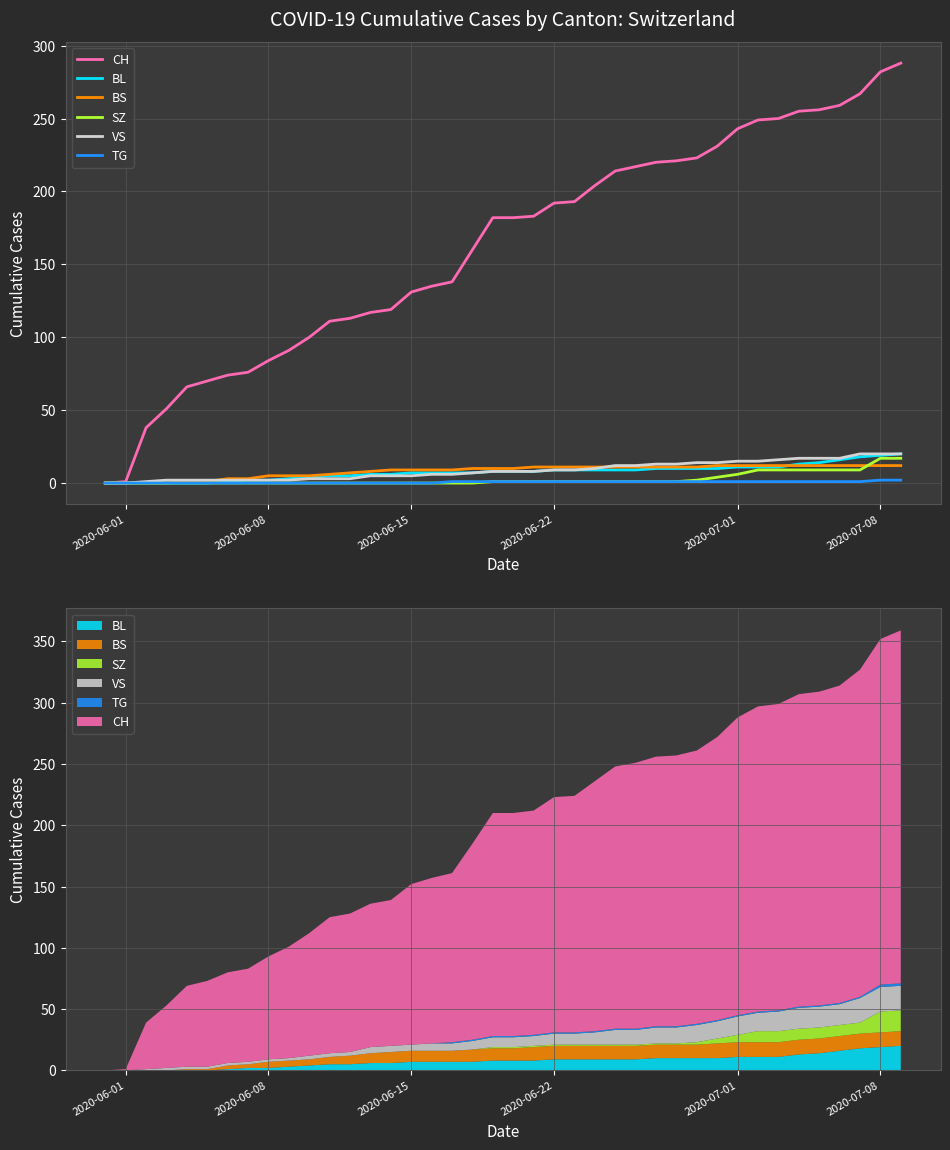

True or false: SZ and CH cross at least once.

False